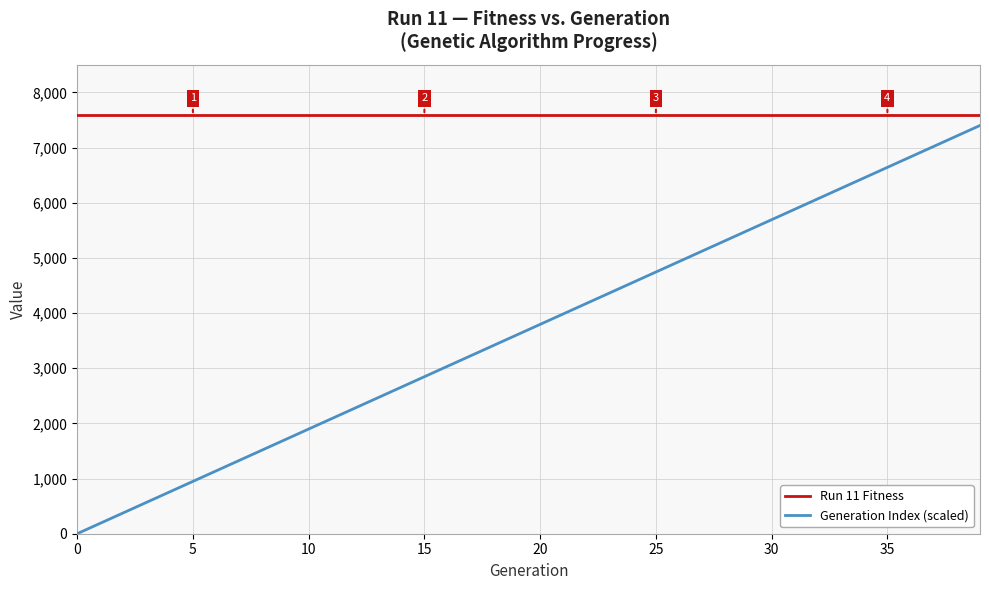

True or false: Generation Index (scaled) and Run 11 Fitness intersect in this chart.

False